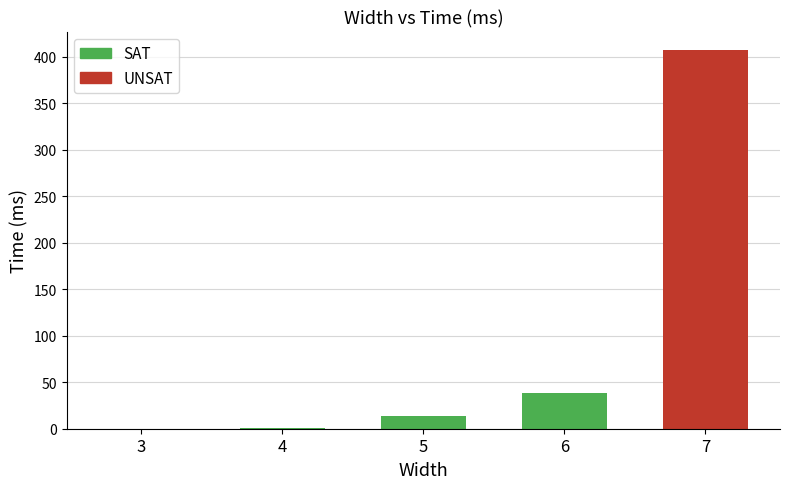

Which has a higher value, 4 or 5?

5